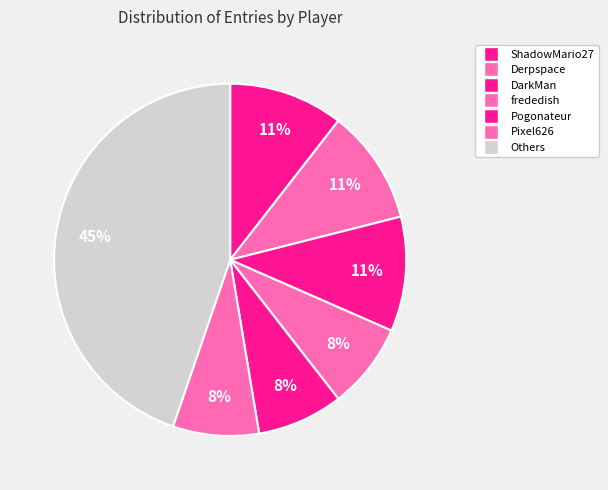

Is there a majority slice in this chart?

No